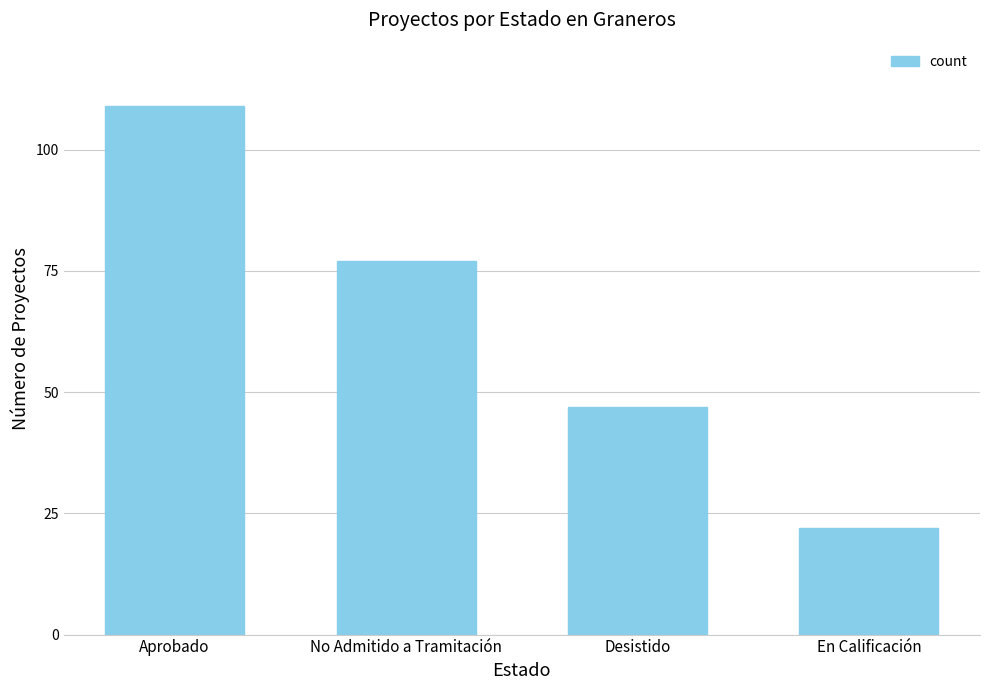

At which category does the chart reach its peak across all series?

Aprobado